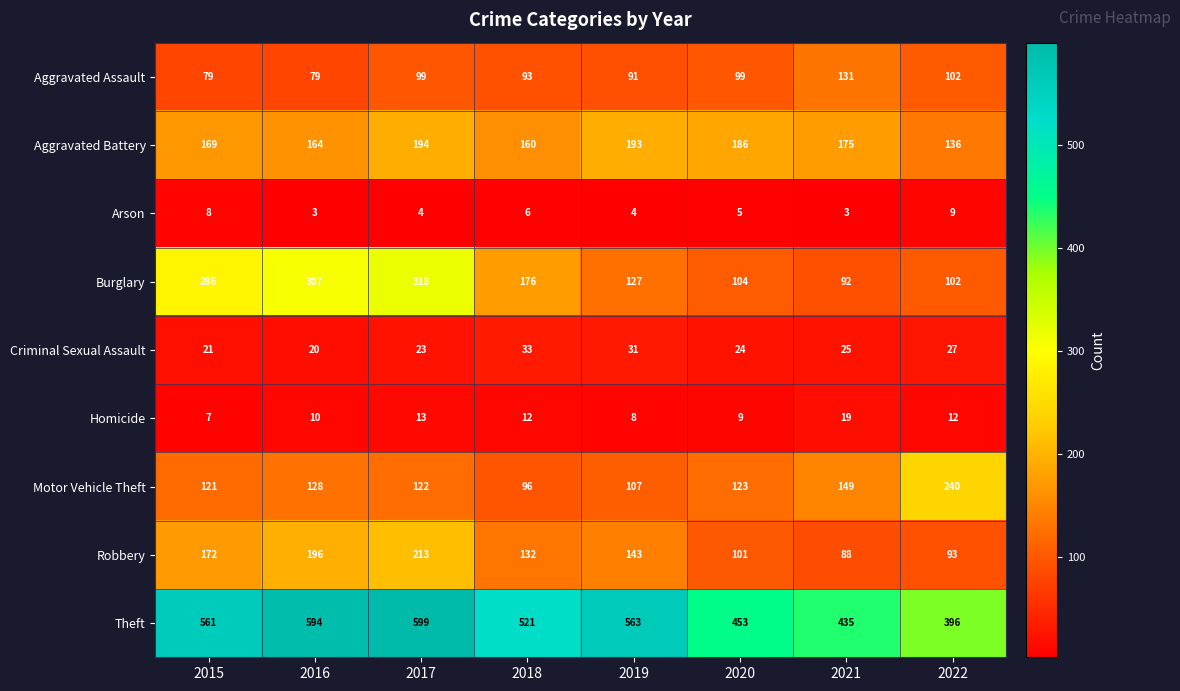

Which series has the largest total across all categories?

Theft